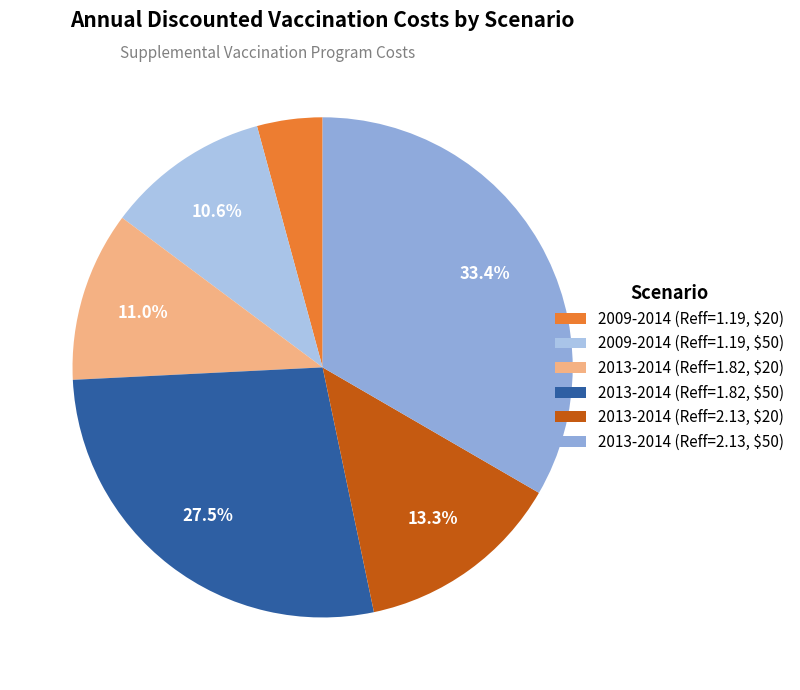

What is the smallest slice in the pie chart?

2009-2014 (Reff=1.19, $20)